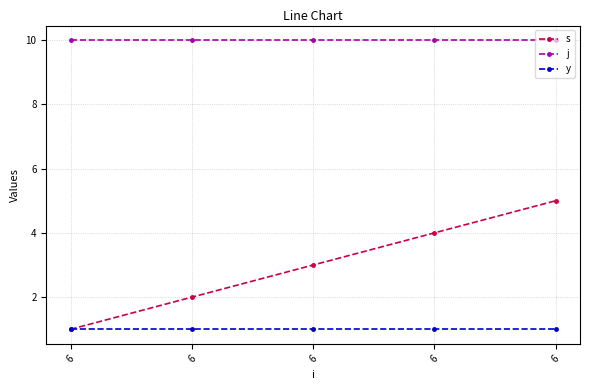

Is it true that s equals 2 at 6?

False